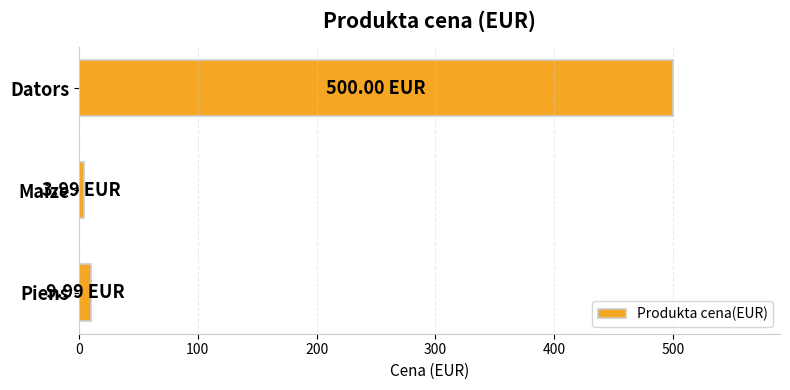

What is the minimum value shown in the chart?

4.0